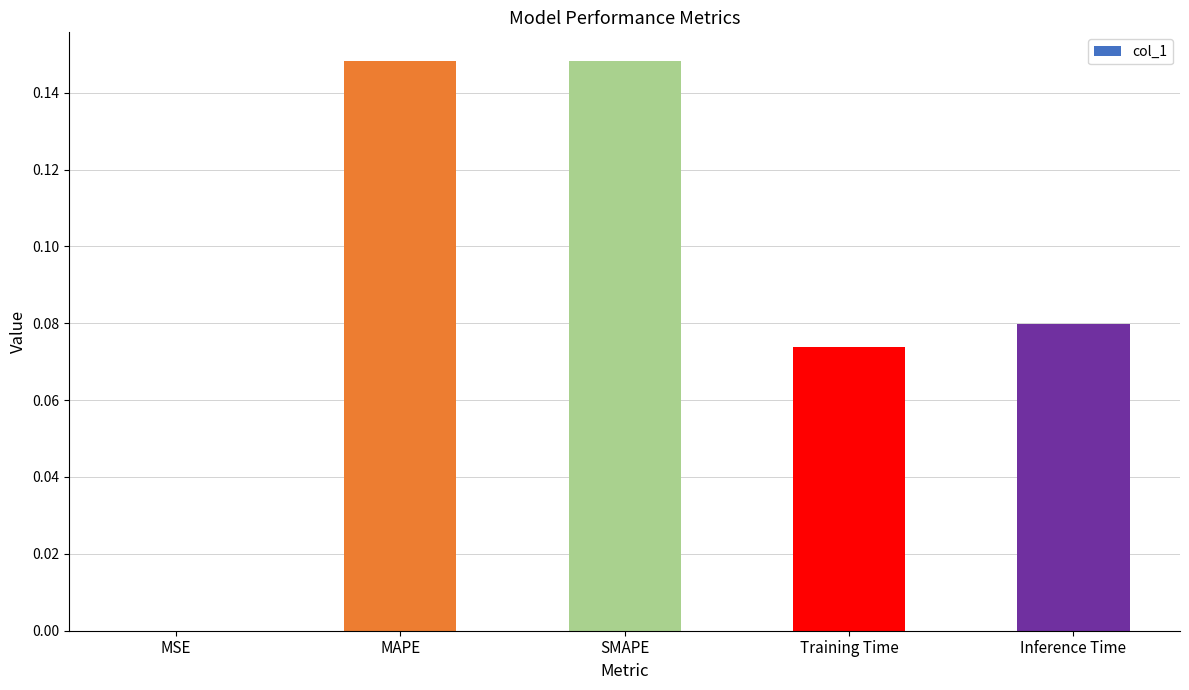

Which has a higher value, Inference Time or MSE?

Inference Time